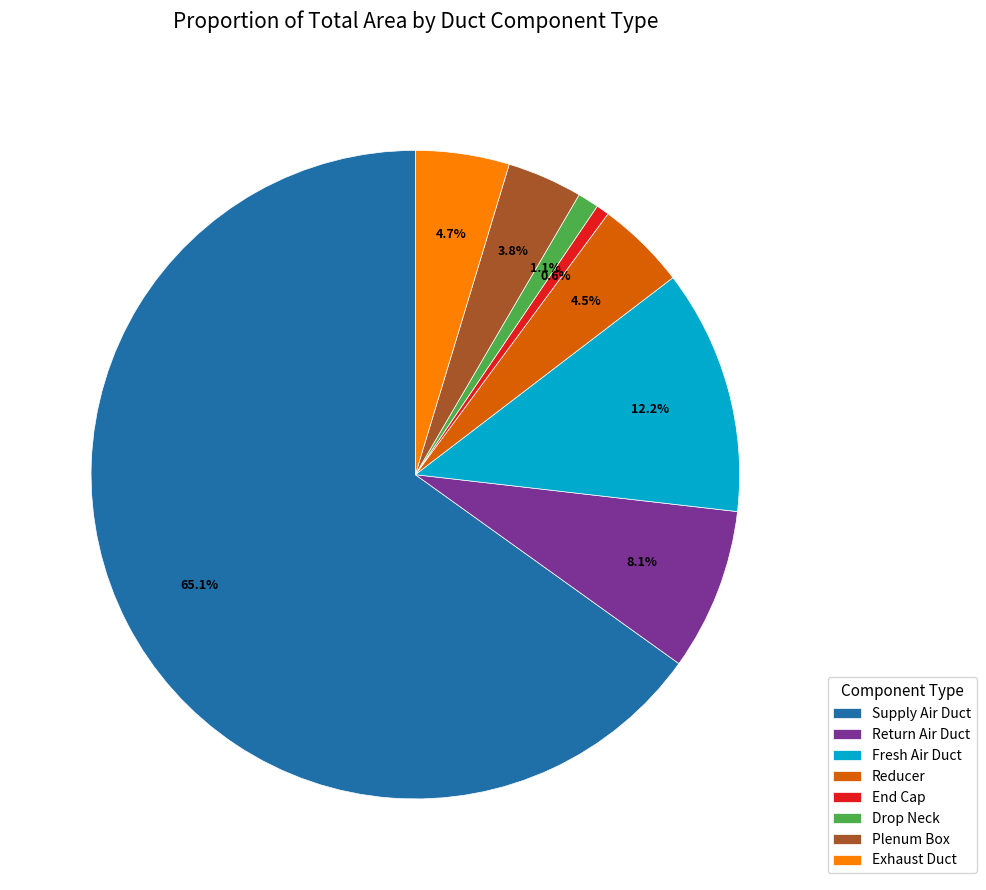

Approximately how many times larger is the value at End Cap compared to Plenum Box?

0.2